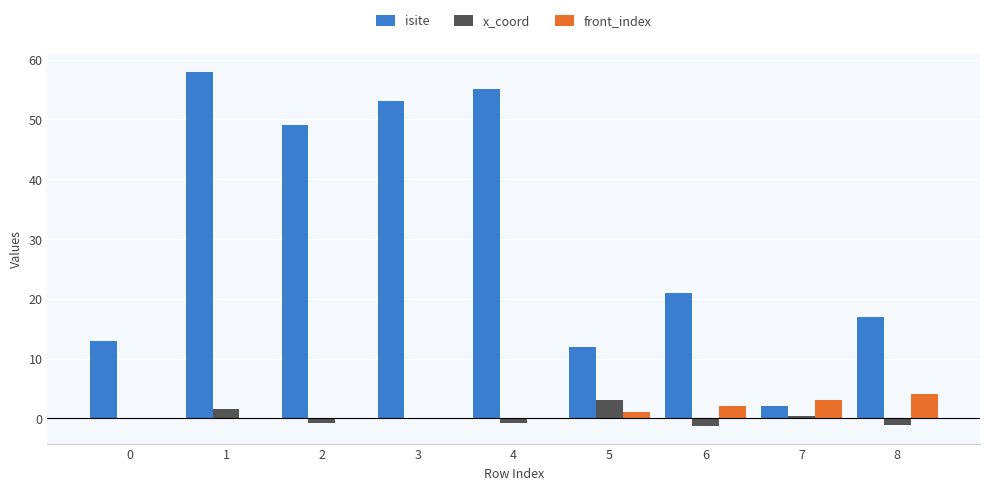

True or false: x_coord has a value of 3.1 at 5.

True